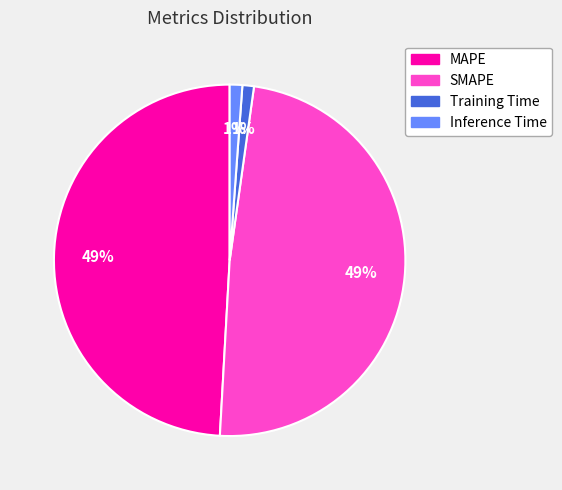

Is the sum of SMAPE and MAPE greater than half?

Yes